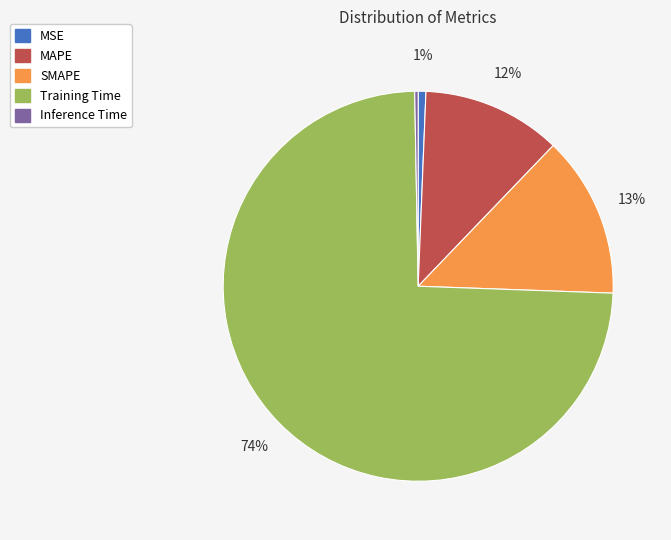

True or false: SMAPE accounts for 13% of the total.

True